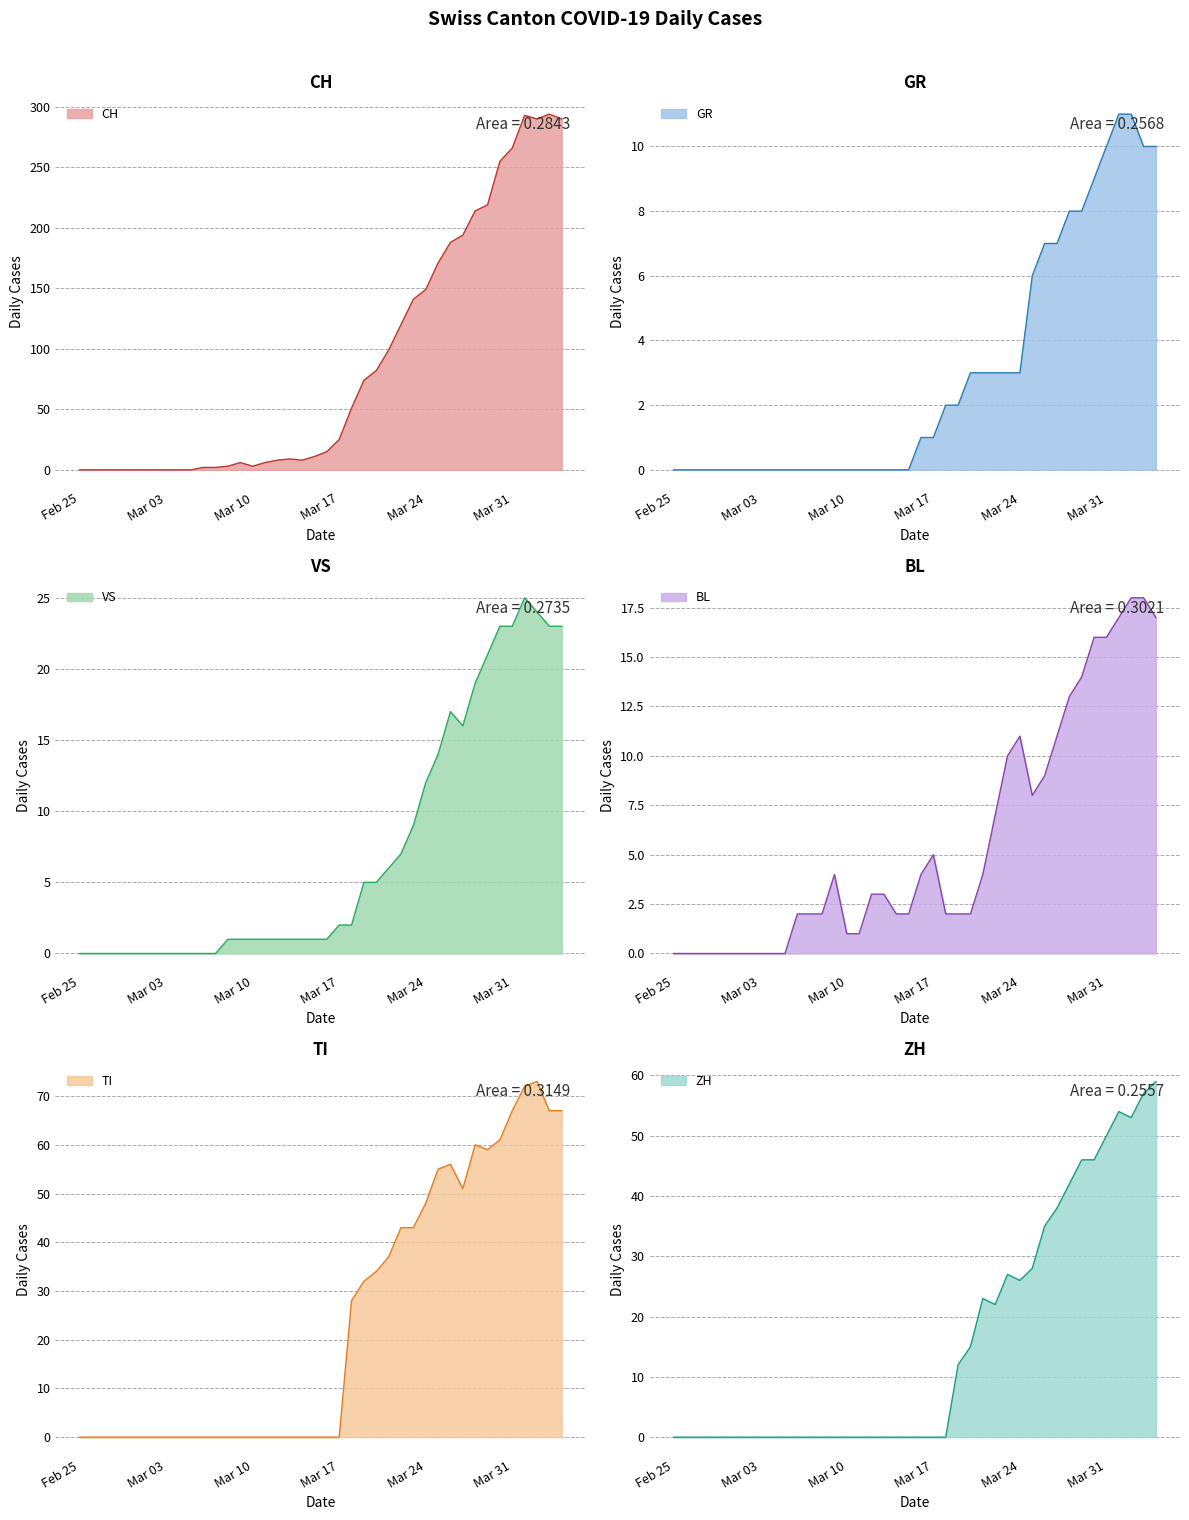

List the labels in order of TI value, largest first.

2020-04-02, 2020-04-01, 2020-03-31, 2020-04-03, 2020-04-04, 2020-03-30, 2020-03-28, 2020-03-29, 2020-03-26, 2020-03-25, 2020-03-27, 2020-03-24, 2020-03-22, 2020-03-23, 2020-03-21, 2020-03-20, 2020-03-19, 2020-03-18, 2020-02-25, 2020-02-26, 2020-02-27, 2020-02-28, 2020-02-29, 2020-03-01, 2020-03-02, 2020-03-03, 2020-03-04, 2020-03-05, 2020-03-06, 2020-03-07, 2020-03-08, 2020-03-09, 2020-03-10, 2020-03-11, 2020-03-12, 2020-03-13, 2020-03-14, 2020-03-15, 2020-03-16, 2020-03-17